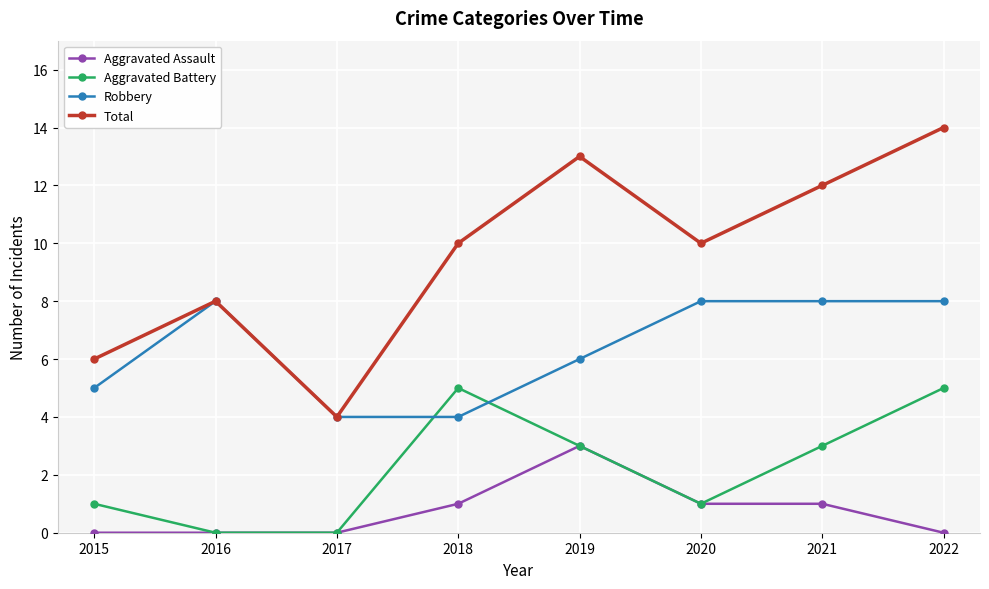

What is the maximum value for Robbery?

8